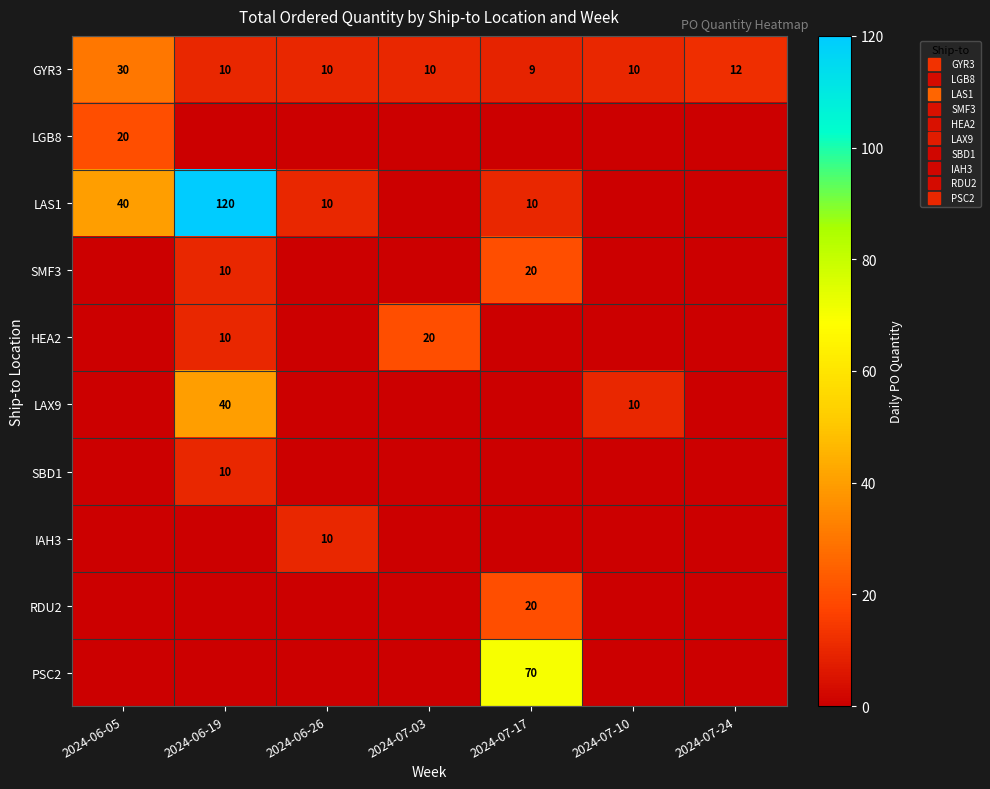

Which series changed the most between 2024-06-05 and 2024-07-10?

LAS1